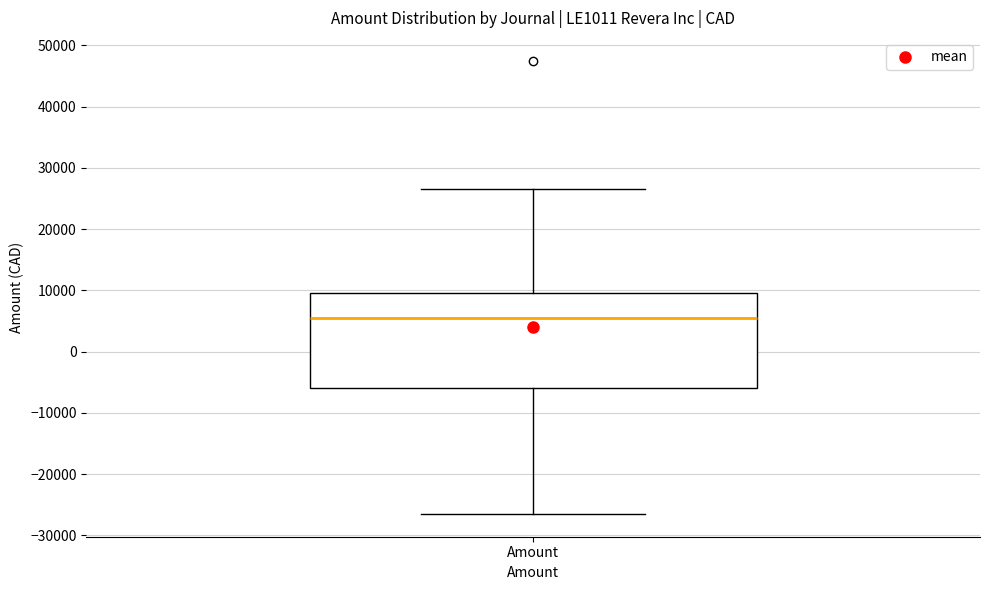

Where does the upper whisker of the box for Amount end on the y-axis? The values are not printed on the chart, so give them approximately, as read against the axis.

27000